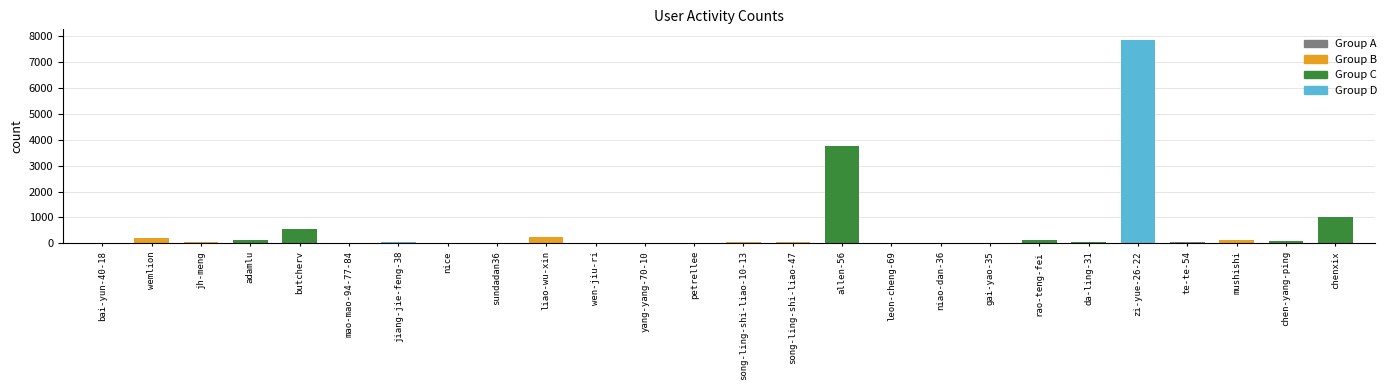

Reading left to right, list all the values displayed in this chart.

bai-yun-40-18=0	wemlion=226	jh-meng=68	adamlu=134	butcherv=573	mao-mao-94-77-84=1	jiang-jie-feng-38=50	nice=4	sundadan36=0	liao-wu-xin=256	wen-jiu-ri=12	yang-yang-70-10=2	petrellee=9	song-ling-shi-liao-10-13=38	song-ling-shi-liao-47=46	allen-56=3771	leon-cheng-69=2	niao-dan-36=4	gai-yao-35=25	rao-teng-fei=122	da-ling-31=41	zi-yue-26-22=7870	te-te-54=39	mushishi=140	chen-yang-ping=108	chenxix=1032